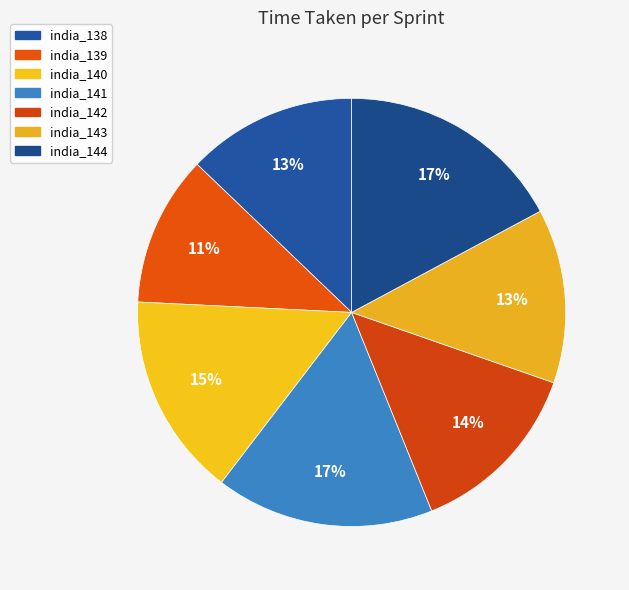

Is there a majority slice in this chart?

No